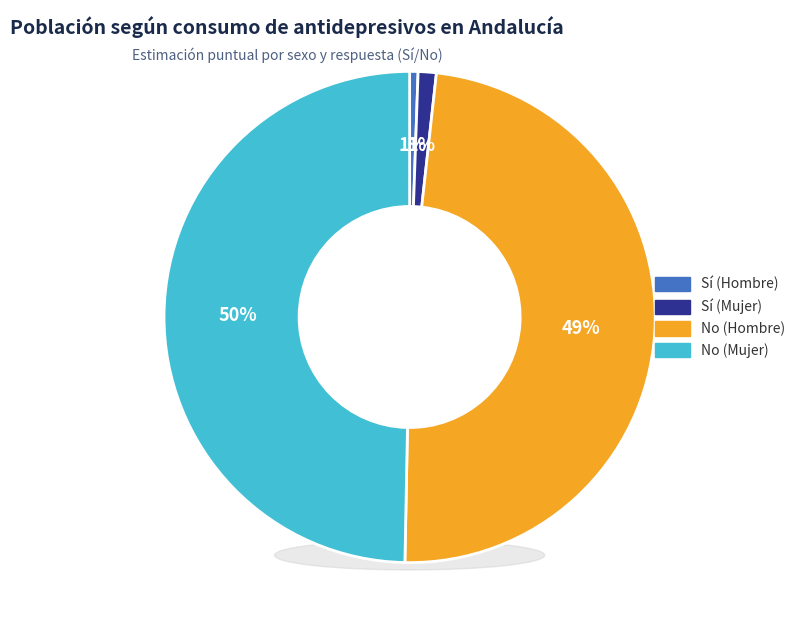

Do No (Hombre) and Sí (Hombre) together represent more than half of the pie?

No